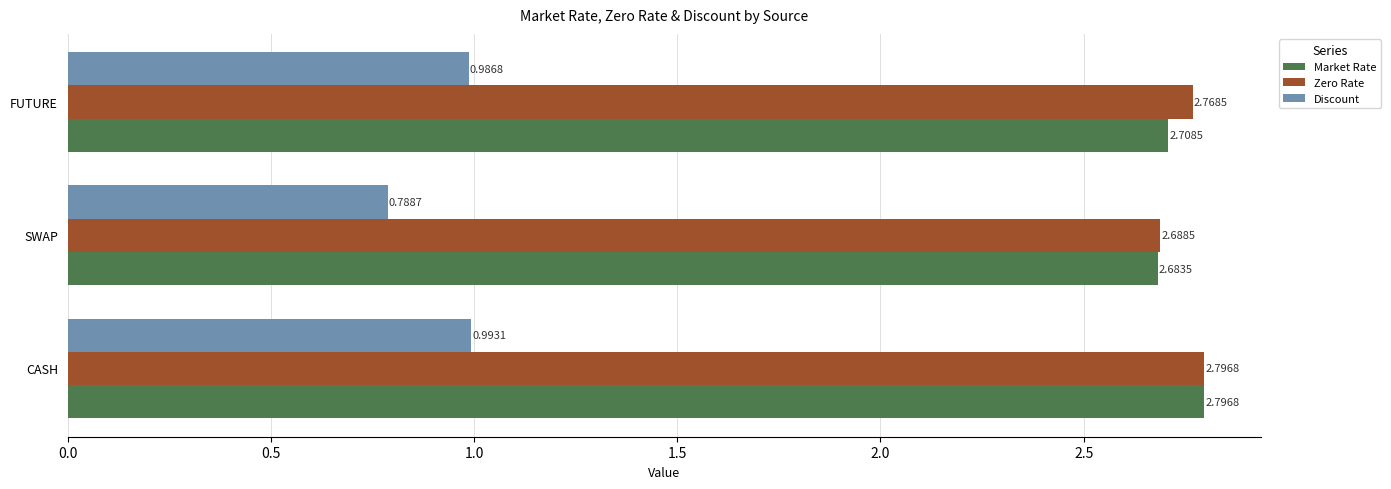

Which category has the lowest value in the Discount series?

SWAP